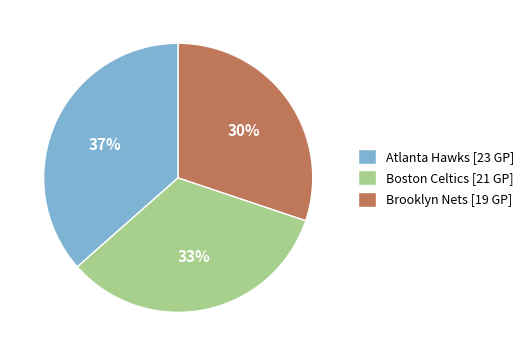

Which has a higher value, Brooklyn Nets [19 GP] or Atlanta Hawks [23 GP]?

Atlanta Hawks [23 GP]